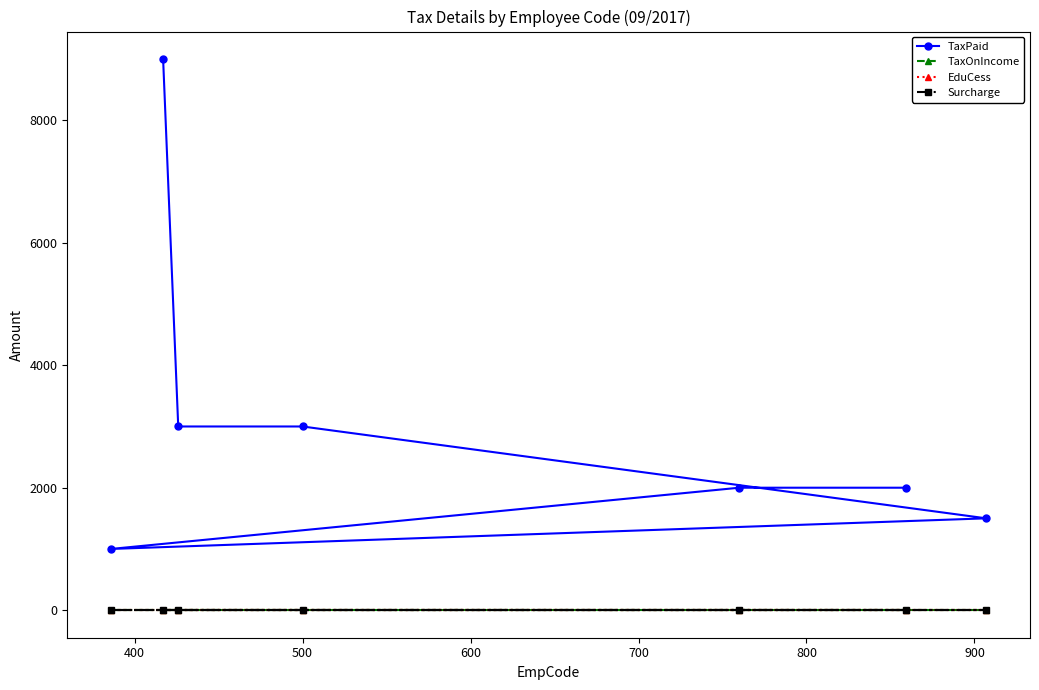

What are all the series names shown in the legend?

TaxPaid, TaxOnIncome, EduCess, Surcharge